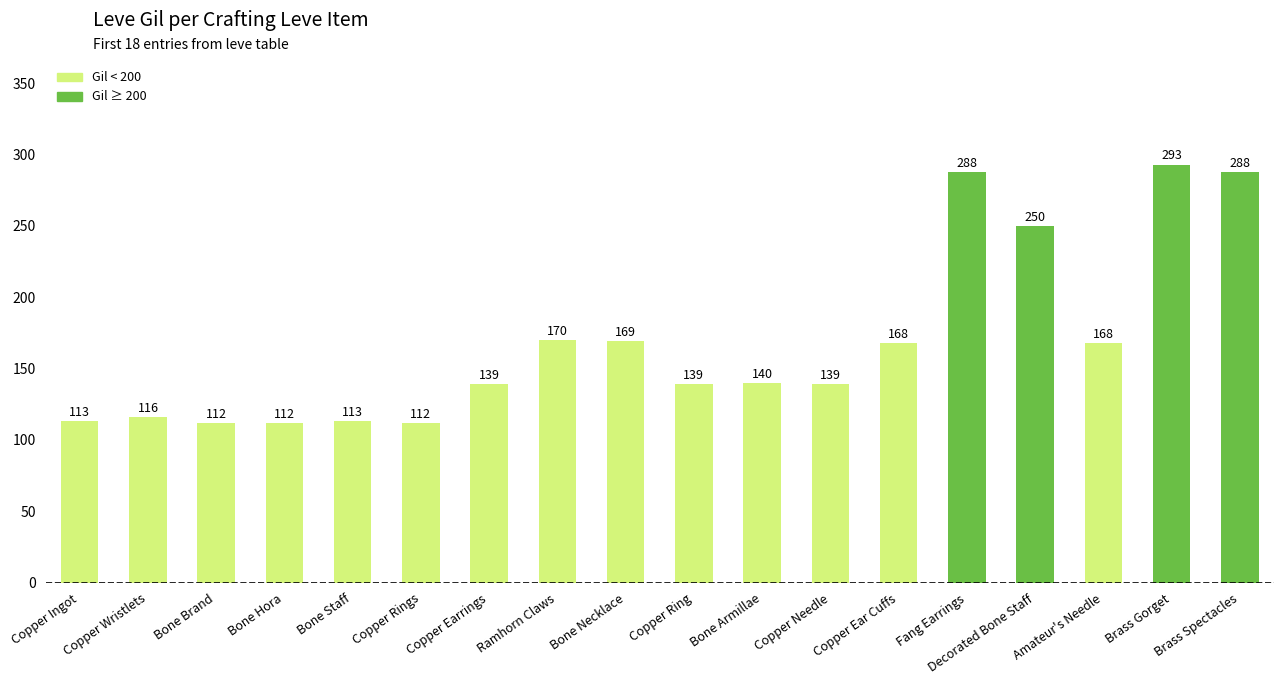

True or false: the data shows 393 at Brass Gorget.

False